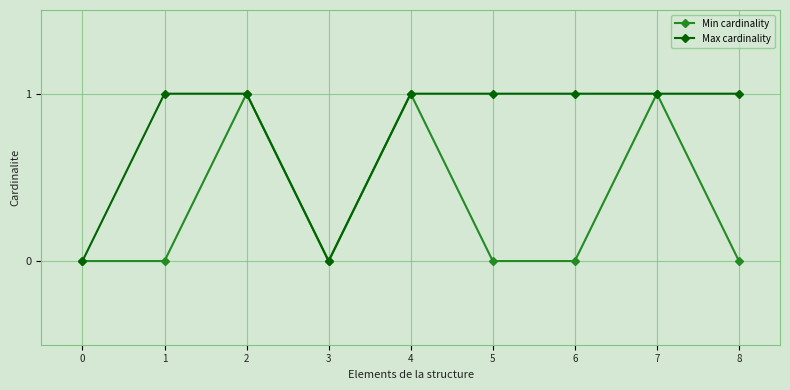

Which series has the largest total across all categories?

Max cardinality